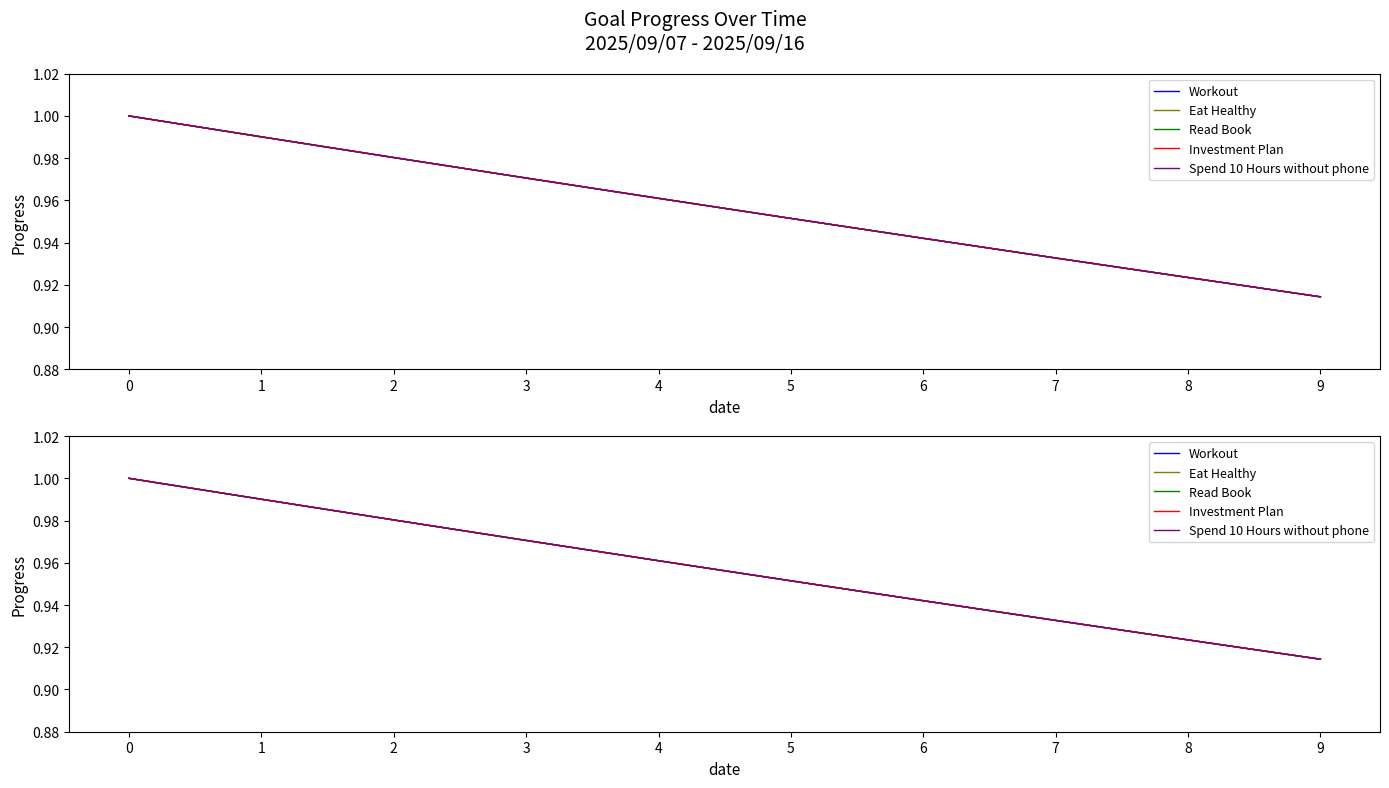

Reading right to left, extract all data points from this chart.

Workout: 9=0.9	8=0.9	7=0.9	6=0.9	5=1.0	4=1.0	3=1.0	2=1.0	1=1.0	0=1.0
Eat Healthy: 9=0.9	8=0.9	7=0.9	6=0.9	5=1.0	4=1.0	3=1.0	2=1.0	1=1.0	0=1.0
Read Book: 9=0.9	8=0.9	7=0.9	6=0.9	5=1.0	4=1.0	3=1.0	2=1.0	1=1.0	0=1.0
Investment Plan: 9=0.9	8=0.9	7=0.9	6=0.9	5=1.0	4=1.0	3=1.0	2=1.0	1=1.0	0=1.0
Spend 10 Hours without phone: 9=0.9	8=0.9	7=0.9	6=0.9	5=1.0	4=1.0	3=1.0	2=1.0	1=1.0	0=1.0